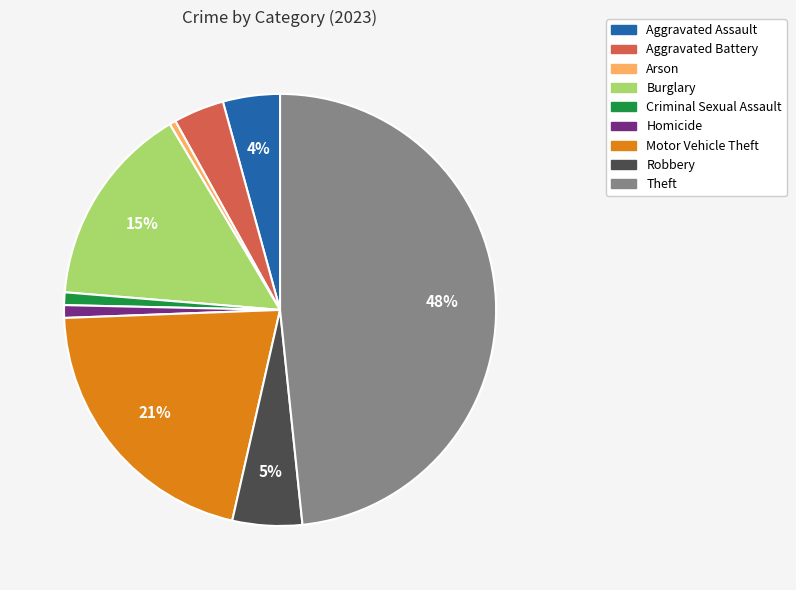

Is there any slice that represents more than half of the pie?

No